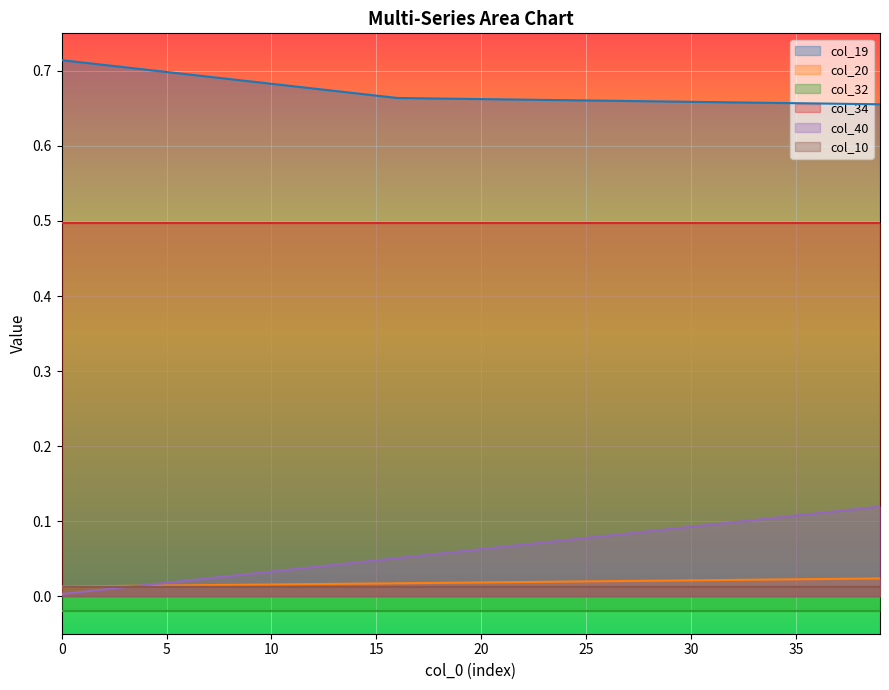

What is the greatest value displayed?

0.7